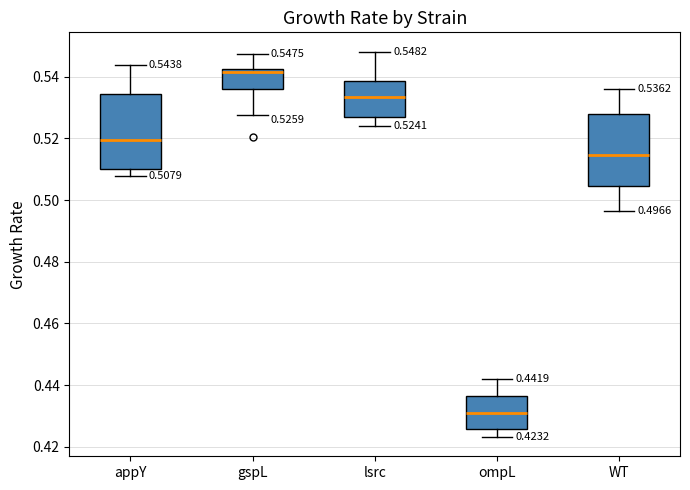

Which box has the highest median line?

gspL